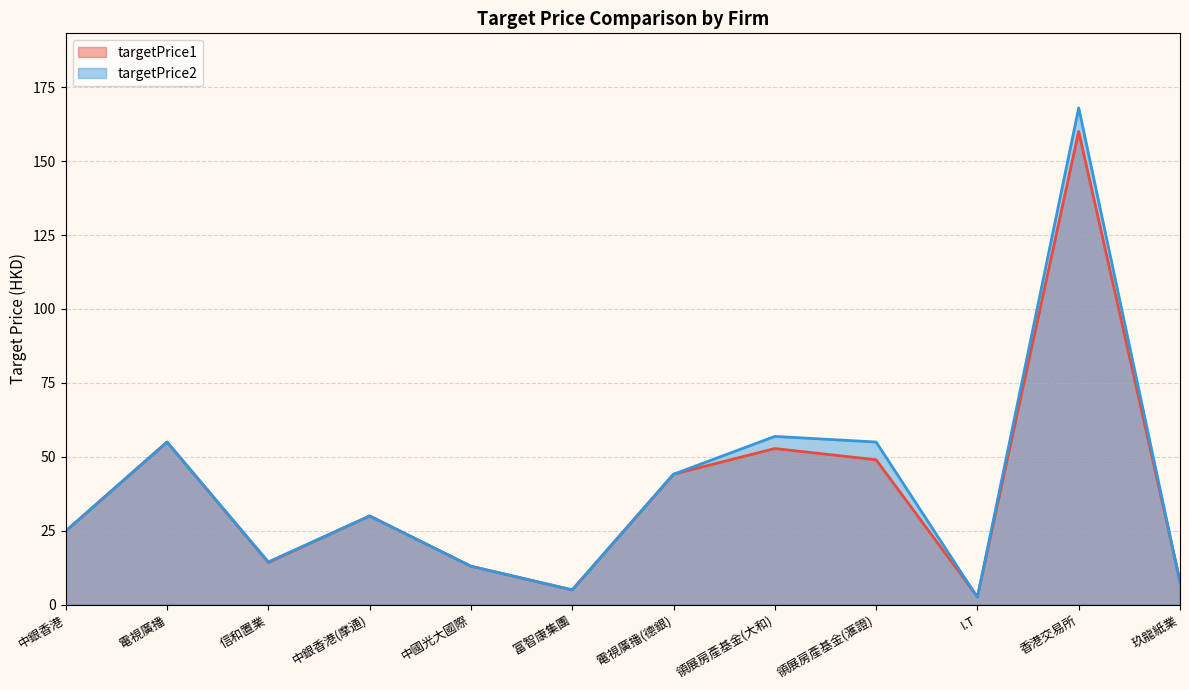

Which series has the largest total across all categories?

targetPrice2